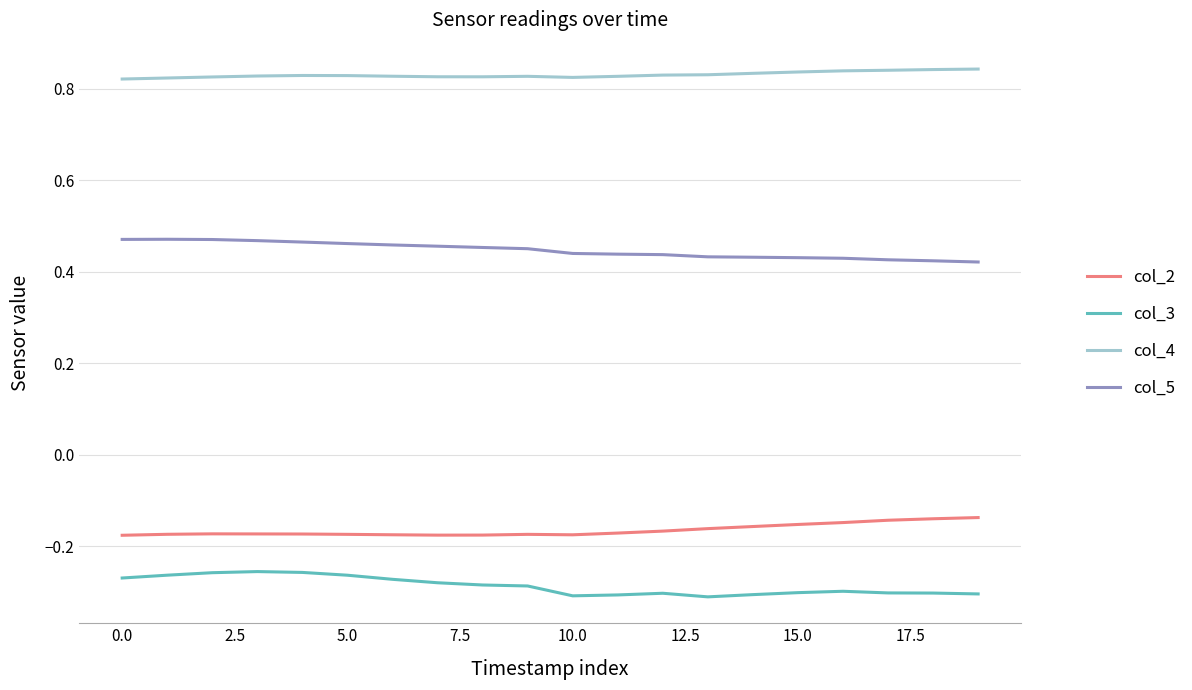

List the series in order of their peak value, highest first.

col_4, col_5, col_2, col_3